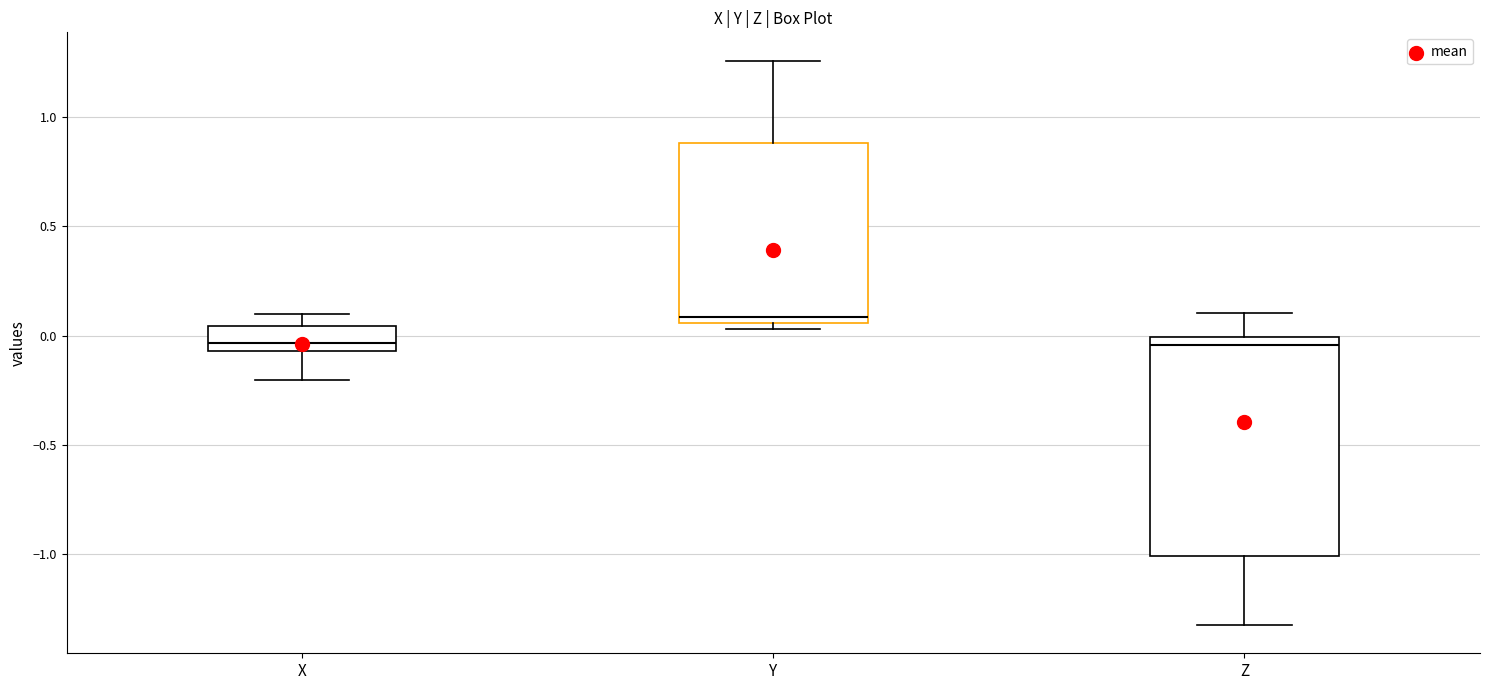

Which box has the highest median line?

Y